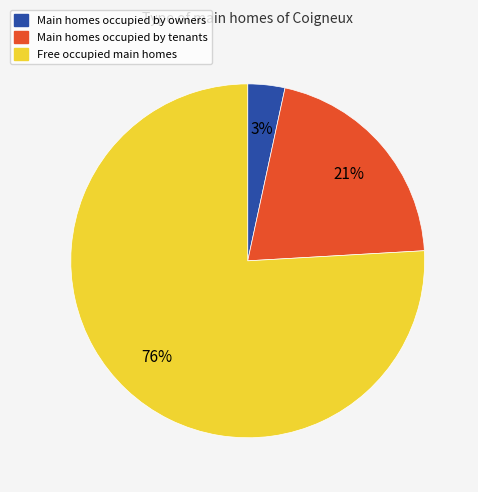

Is there any slice that represents more than half of the pie?

Yes